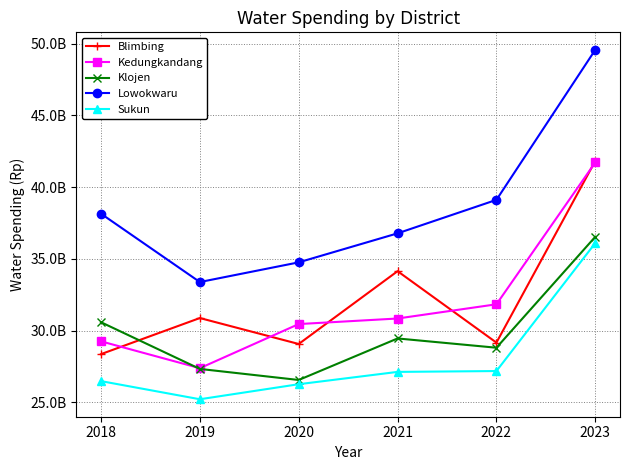

Where is the first local maximum for Blimbing?

2019